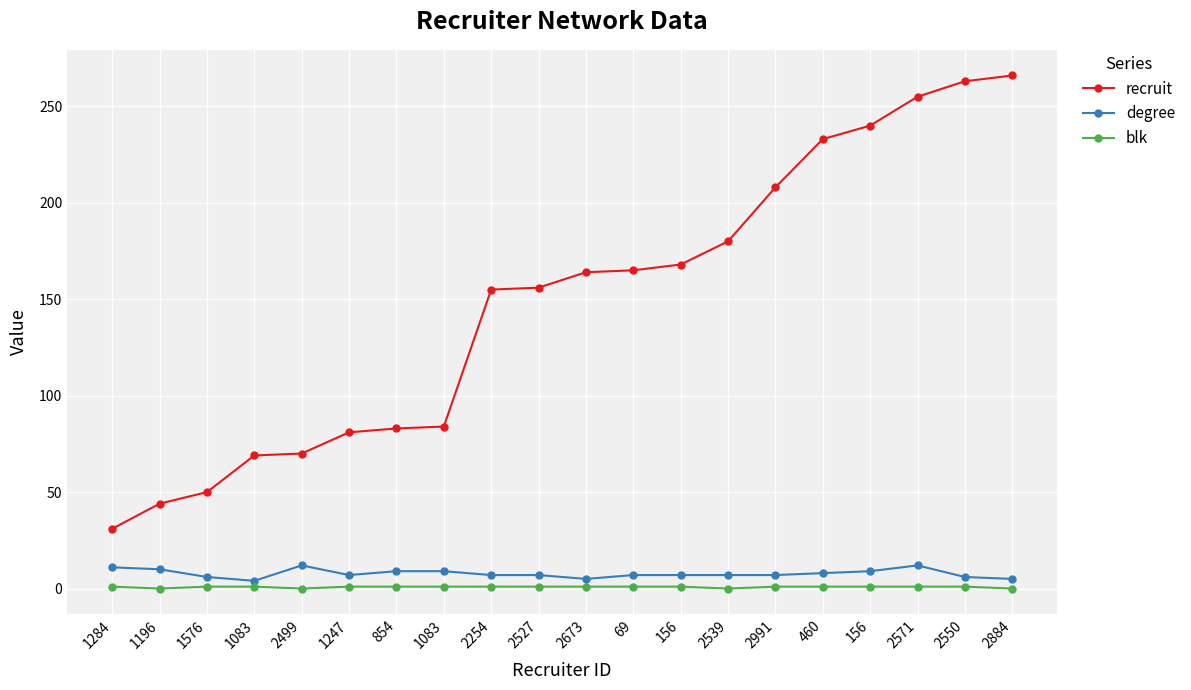

How many distinct data groups are displayed?

3